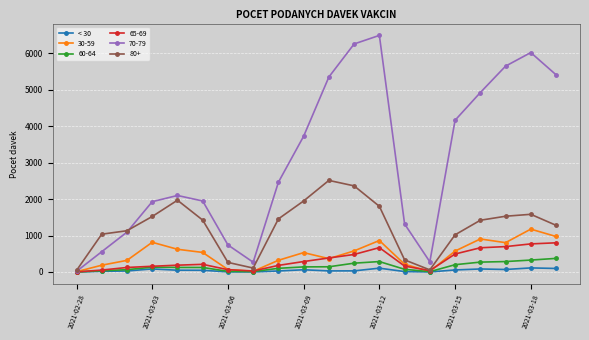

Which series has the widest spread of values?

70-79